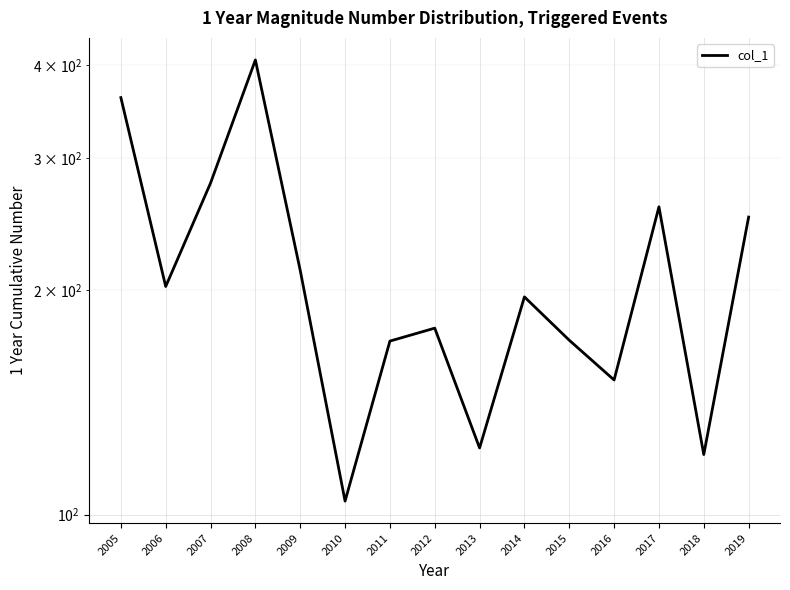

How many values are below 195?

7